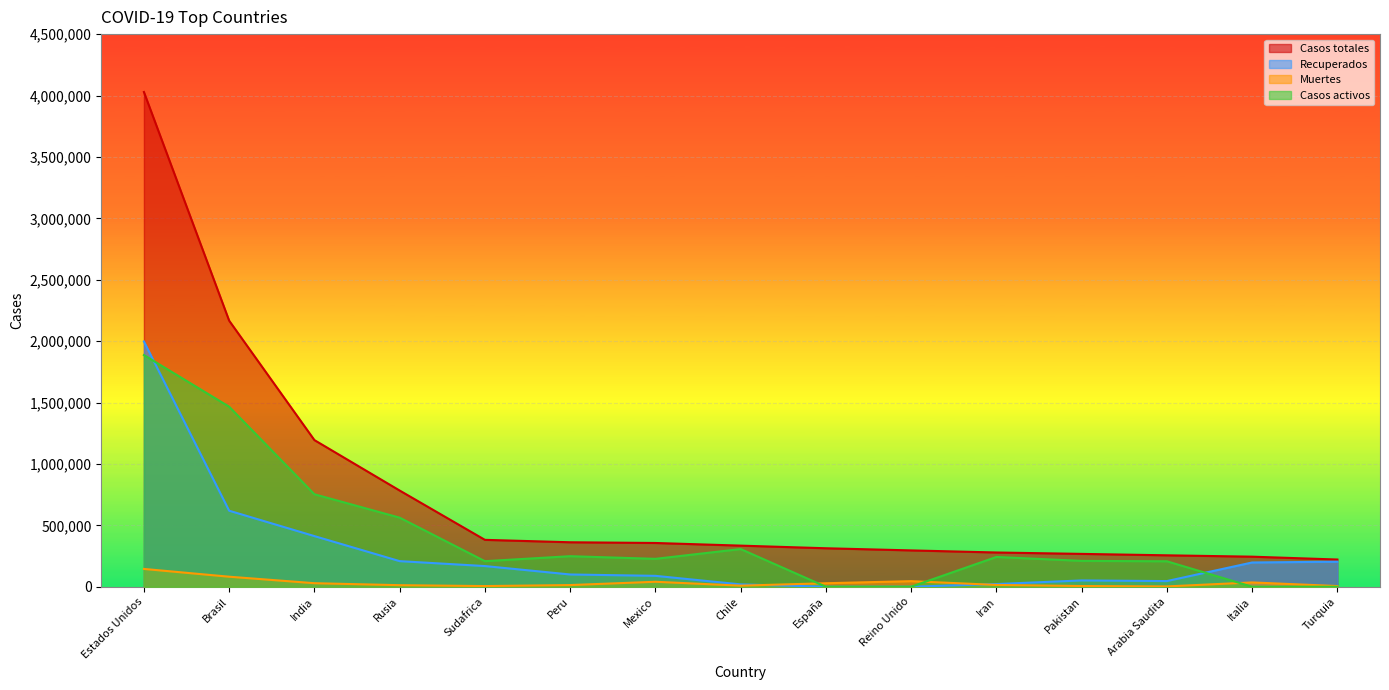

What position from the left is Peru?

6